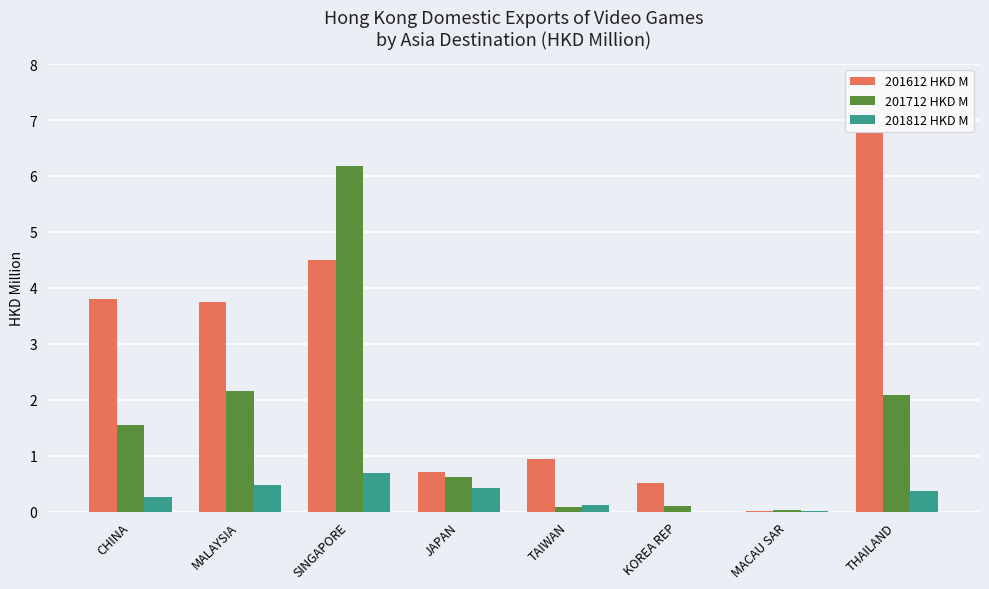

The 201612 HKD M series shows 6.8 at THAILAND. True or false?

True